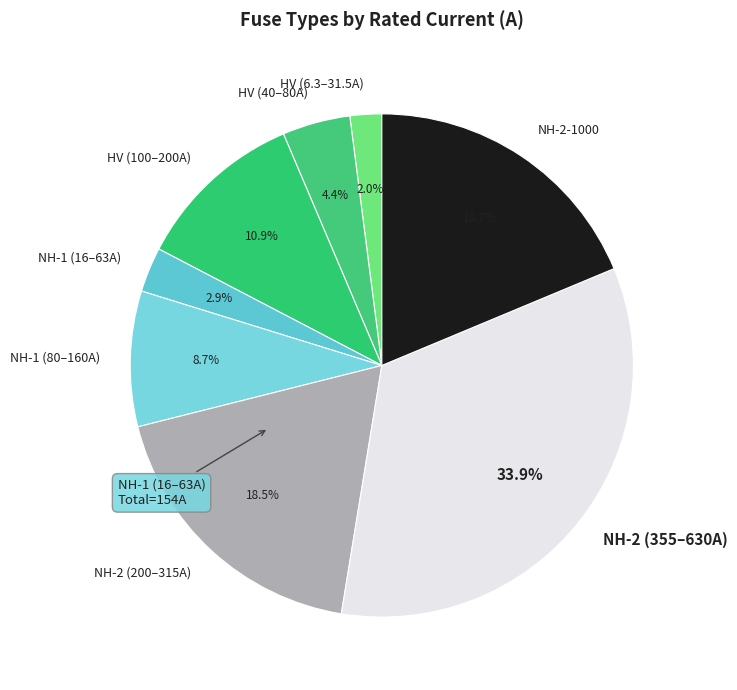

Does NH-1 (16–63A) account for over 50% of the chart?

No